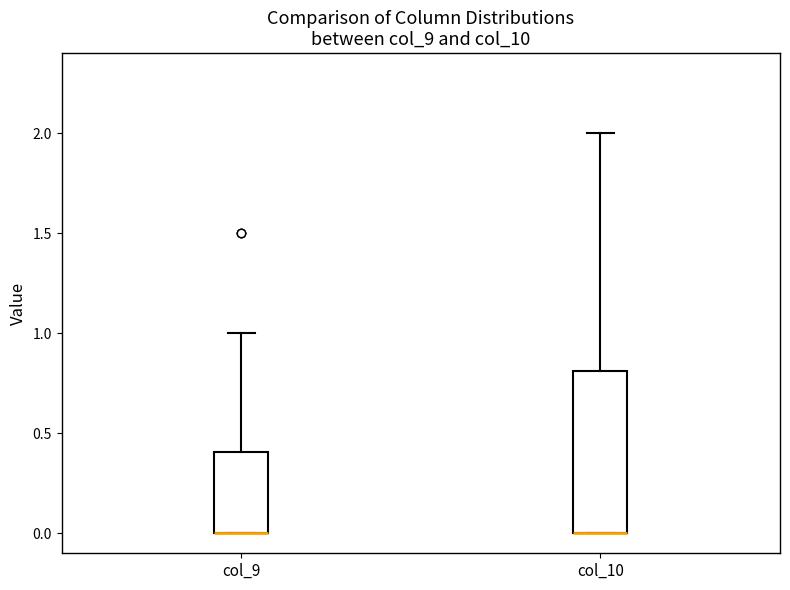

Where is the lower edge of the box for col_10 on the y-axis? The values are not printed on the chart, so give them approximately, as read against the axis.

0.0